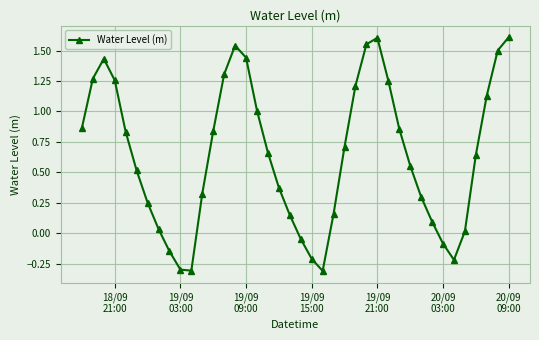

How many lines are shown in the chart?

1